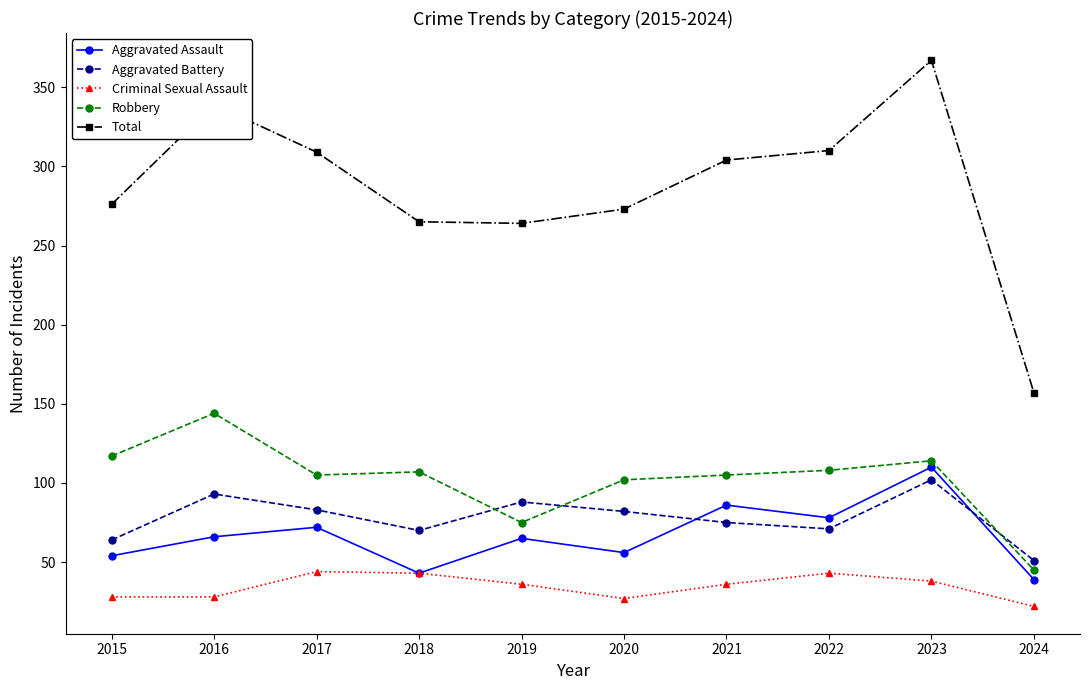

What is the sum of the Total values at 2020 and 2019?

537